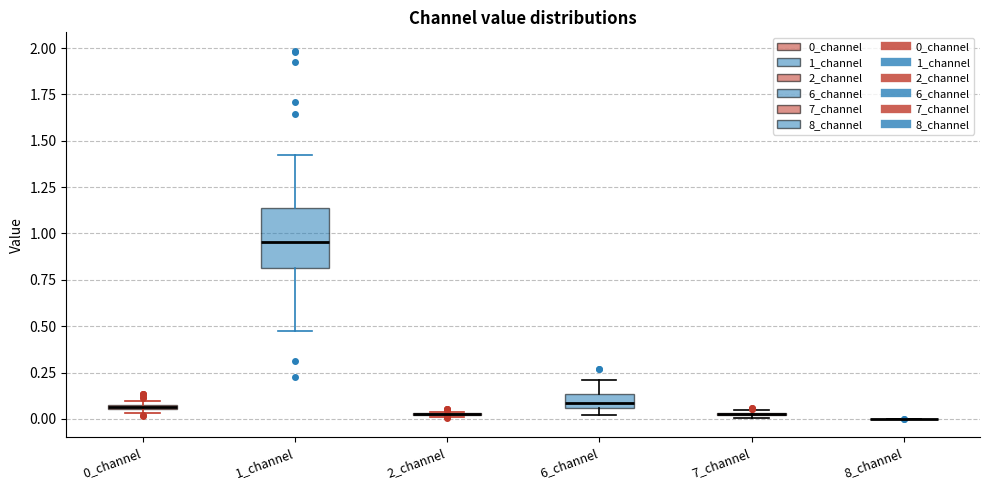

Which box is the tallest, from its lower edge to its upper edge?

1_channel